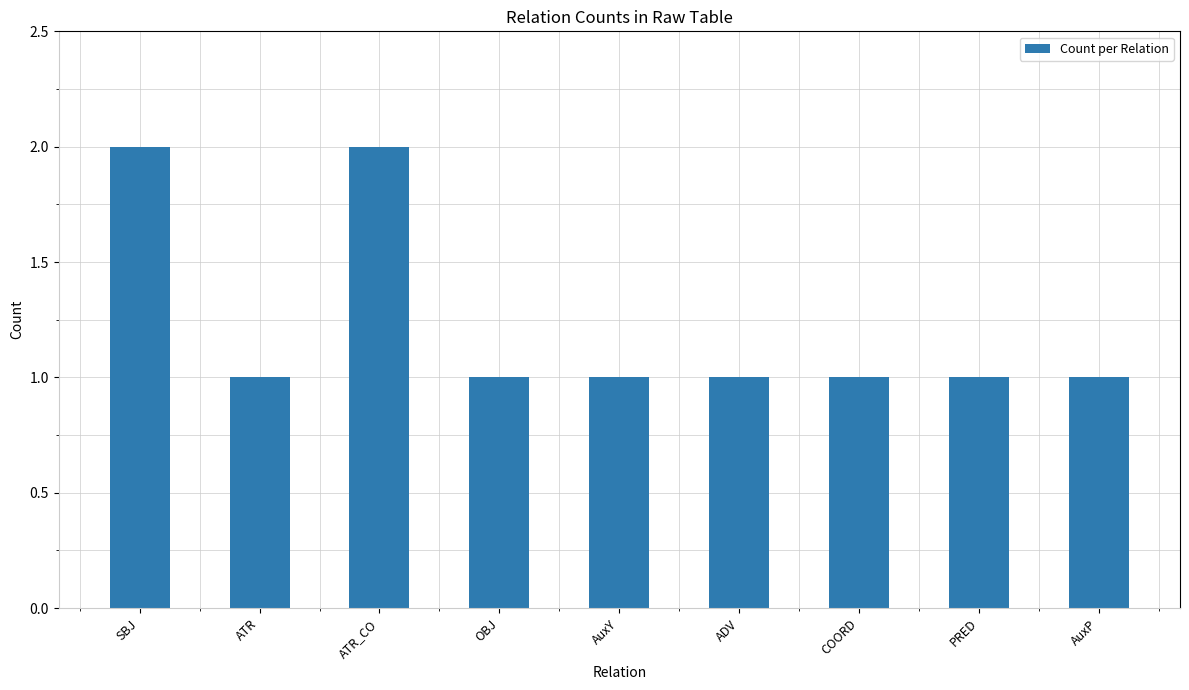

What is the label of the 4th bar from the left?

OBJ